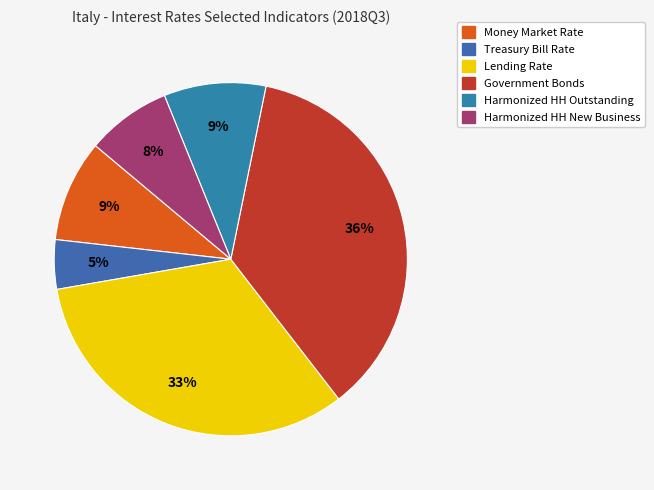

What is the change in value from Money Market Rate to Harmonized HH New Business?

-0.1